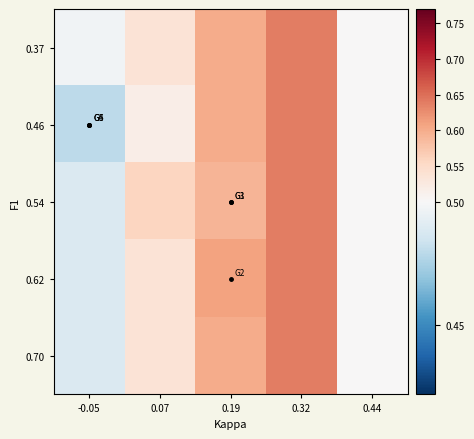

Reading left to right, list all the values displayed in this chart.

0.37: -0.05=0.5	0.07=0.5	0.19=0.6	0.32=0.6	0.44=0.5
0.46: -0.05=0.5	0.07=0.5	0.19=0.6	0.32=0.6	0.44=0.5
0.54: -0.05=0.5	0.07=0.6	0.19=0.6	0.32=0.6	0.44=0.5
0.62: -0.05=0.5	0.07=0.5	0.19=0.6	0.32=0.6	0.44=0.5
0.70: -0.05=0.5	0.07=0.5	0.19=0.6	0.32=0.6	0.44=0.5